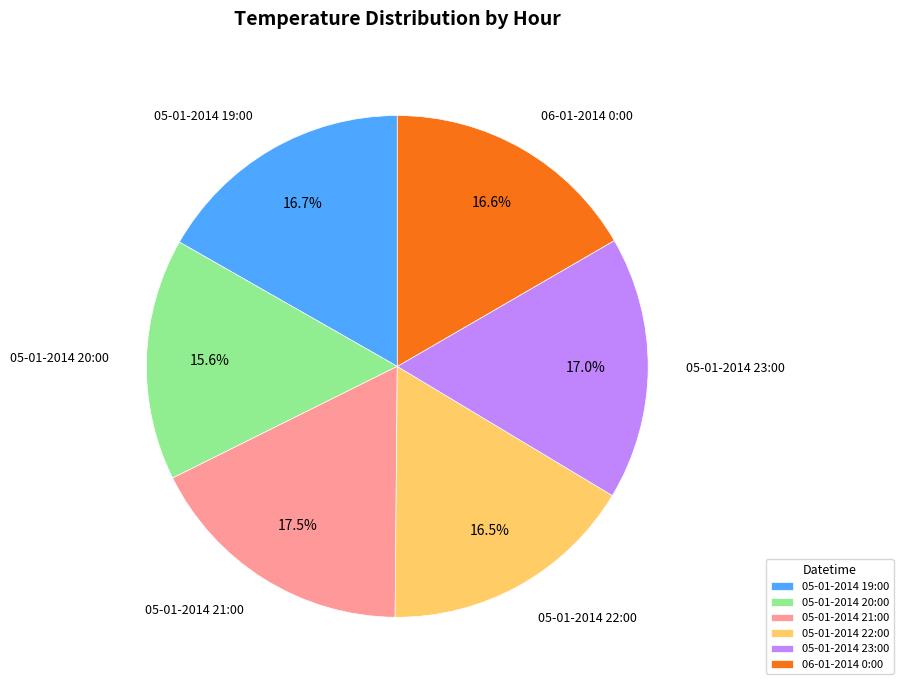

Is the sum of 05-01-2014 19:00 and 06-01-2014 0:00 greater than half?

No